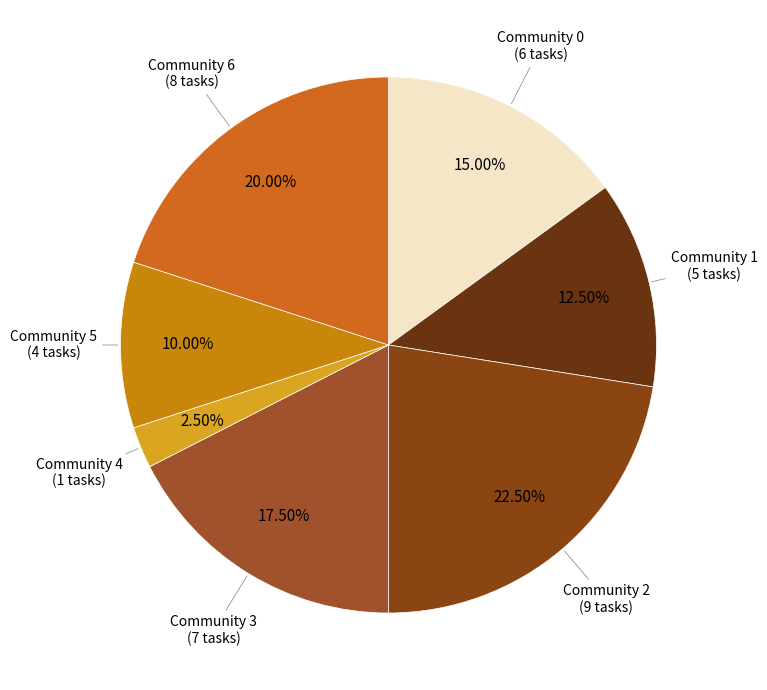

Does any single category account for the majority?

No